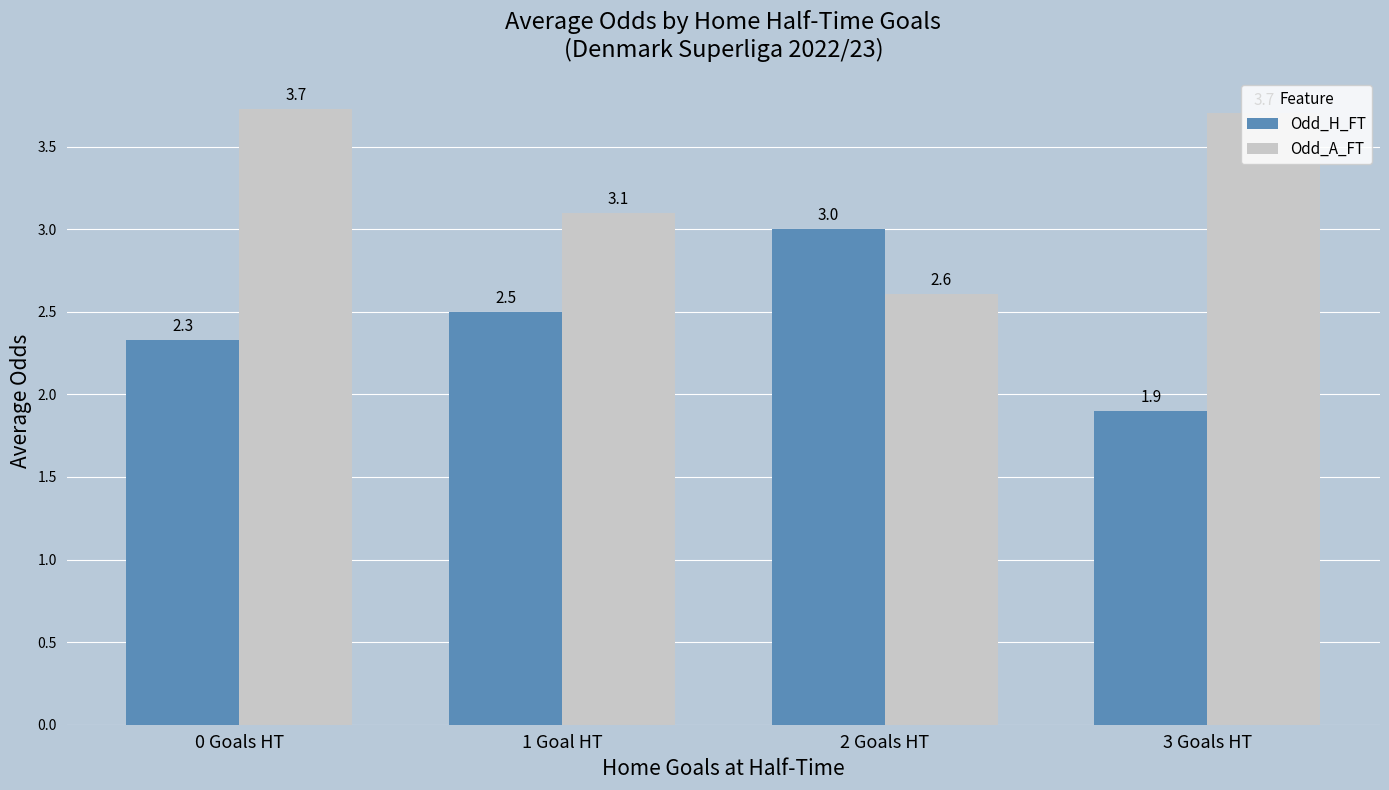

How many bars are there in each group?

2